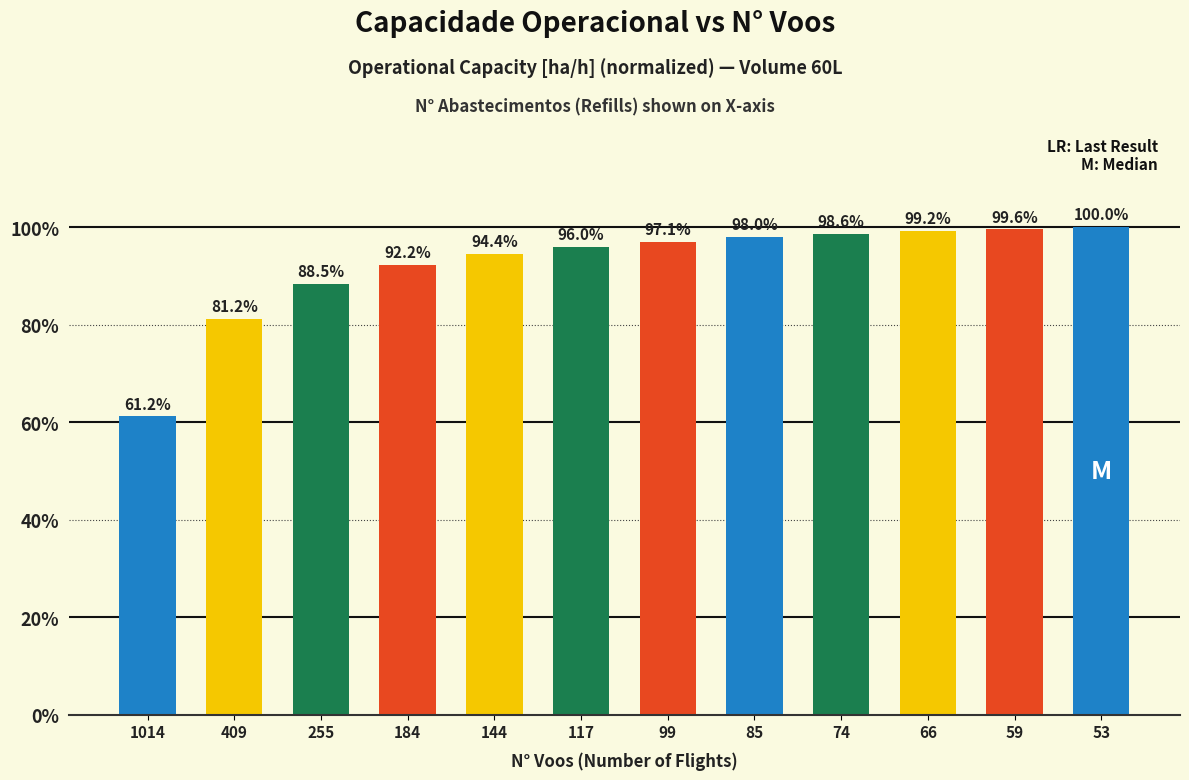

What is the smallest value displayed?

0.6